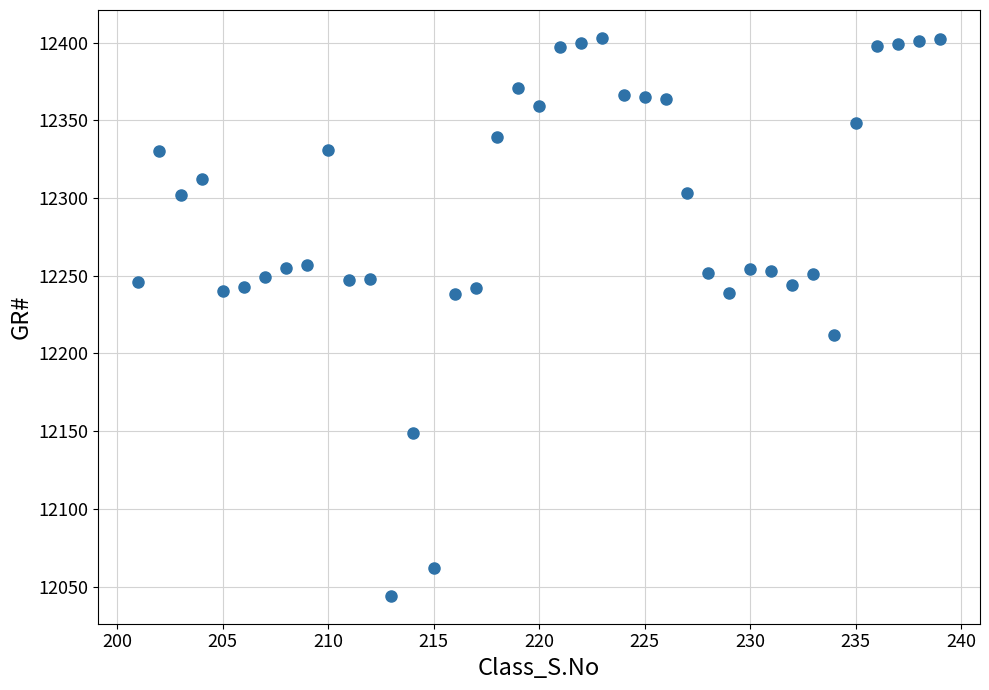

What Y value in the scatter plot is closest to 12223?

12212